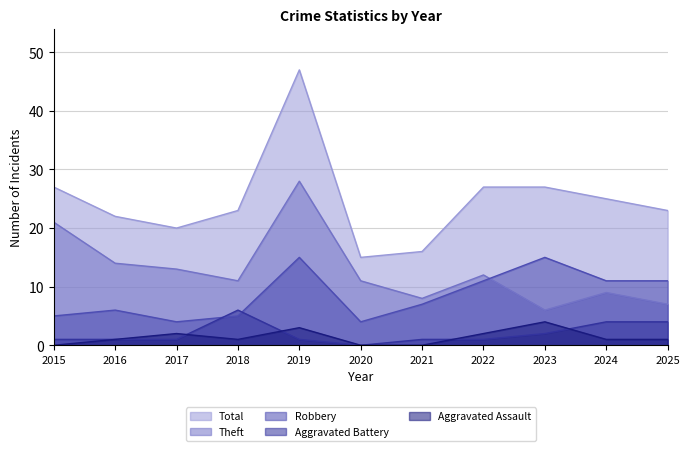

The Aggravated Assault series shows 2 at 2017. True or false?

True